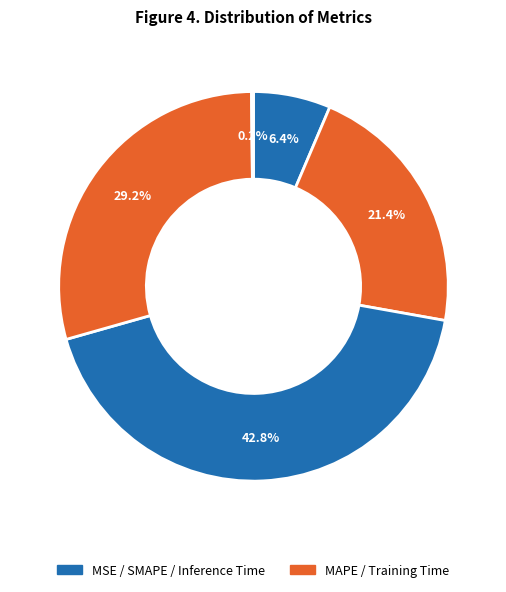

Which slice is the largest?

SMAPE